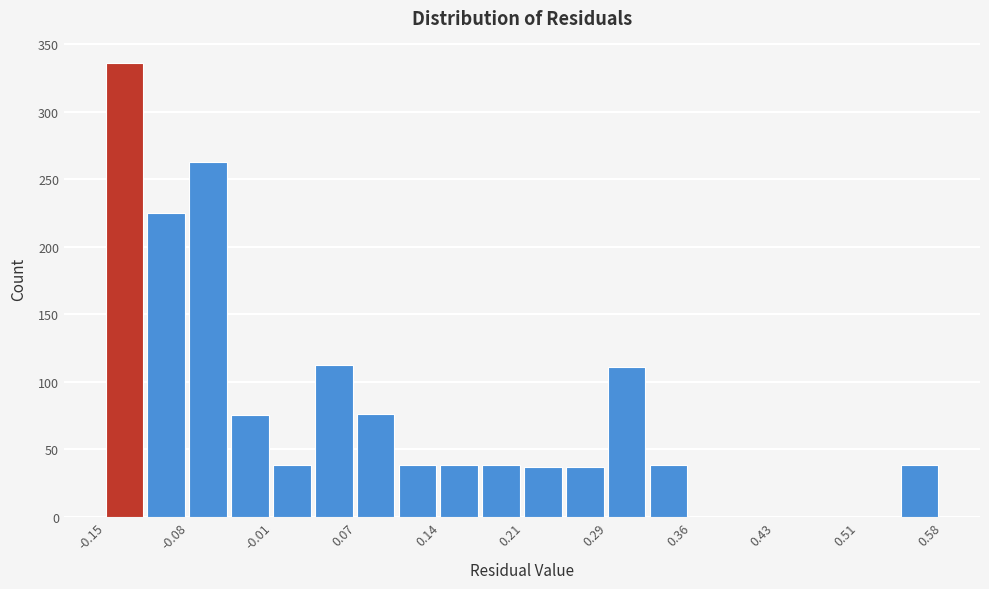

Around what value on the x-axis is the tallest bar? Give the approximate position of its centre, as read against the axis.

-0.14